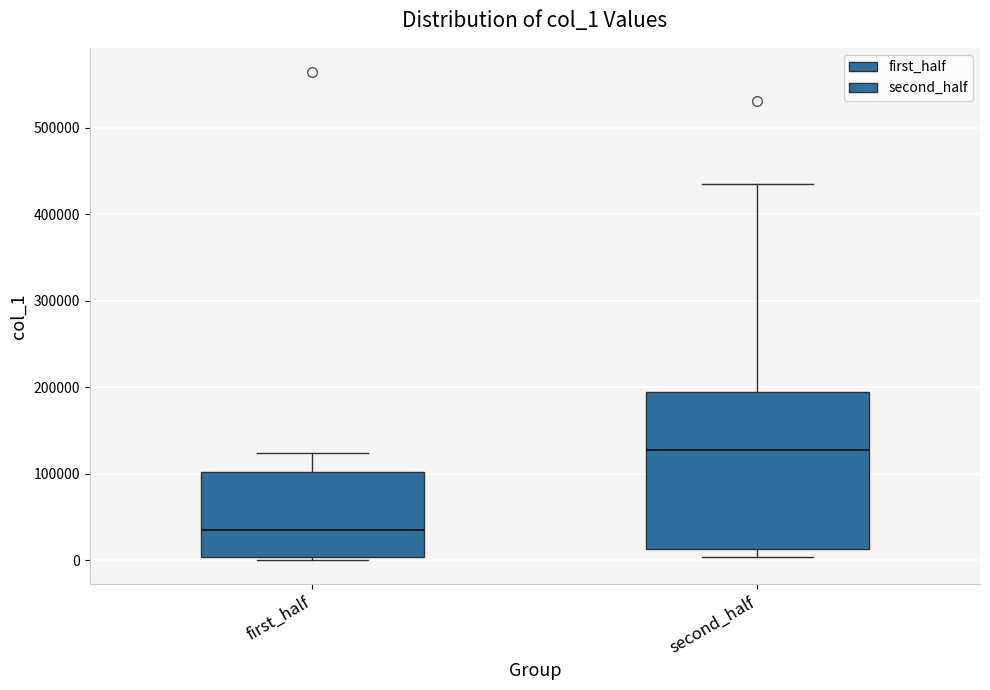

Reading left to right, transcribe this box plot: for each box, give where its median line is, the range the box spans, and where its two whiskers end, as read against the y-axis. The values are not printed on the chart, so give them approximately, as read against the axis.

first_half: median 40000, box 0 to 100000, whiskers 0 (just below the box's lower edge) to 120000
second_half: median 130000, box 10000 to 190000, whiskers 0 to 440000